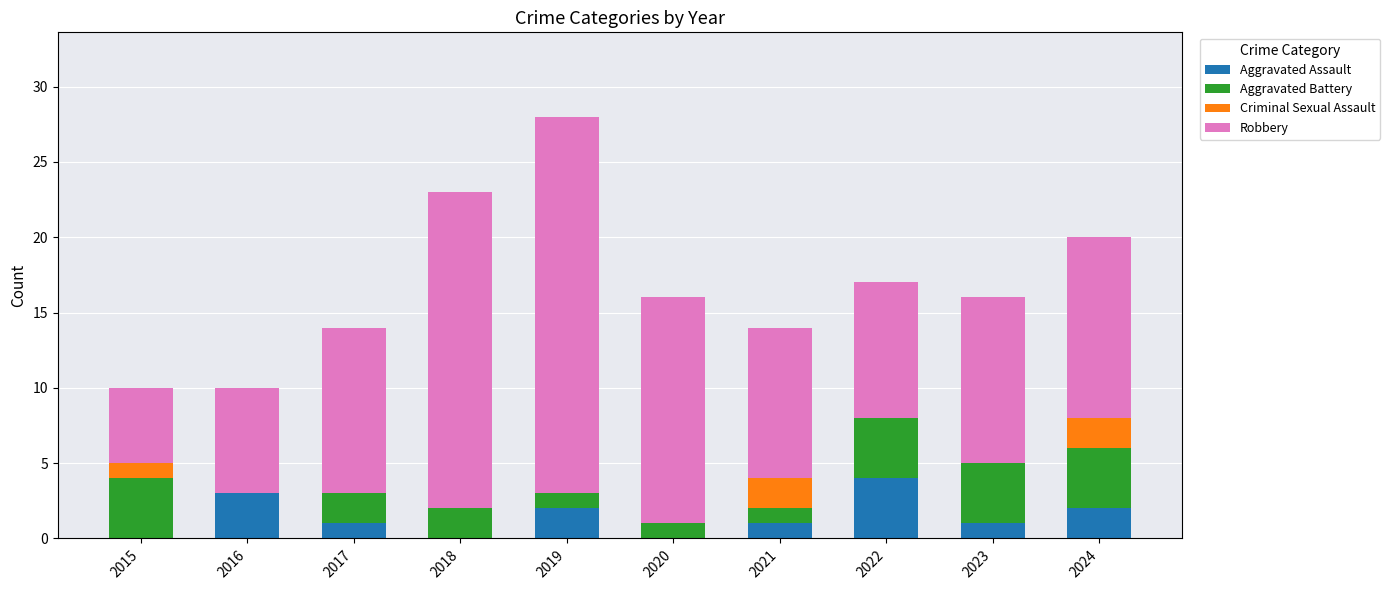

The value of Aggravated Assault at 2022 is 4. True or false?

True